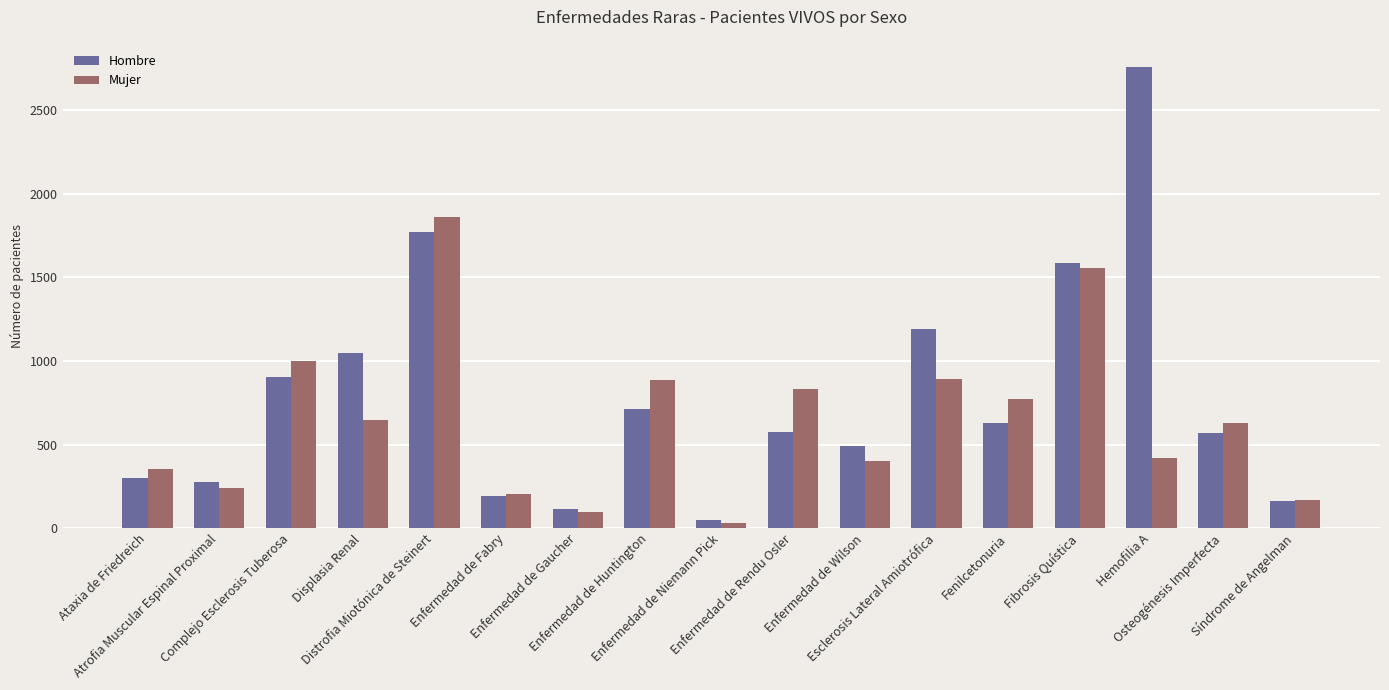

How many groups of bars are there?

17